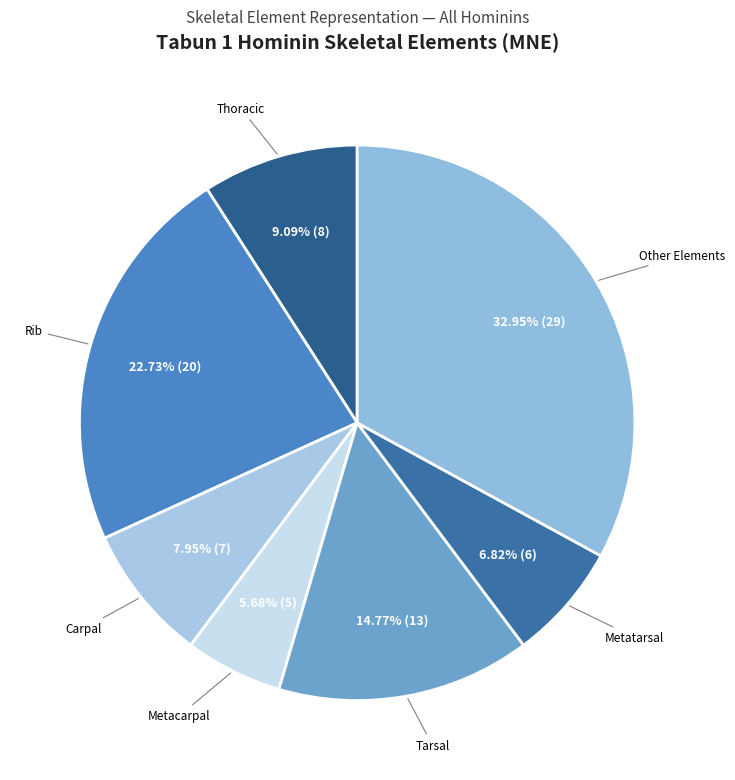

How many segments does this pie chart have?

7